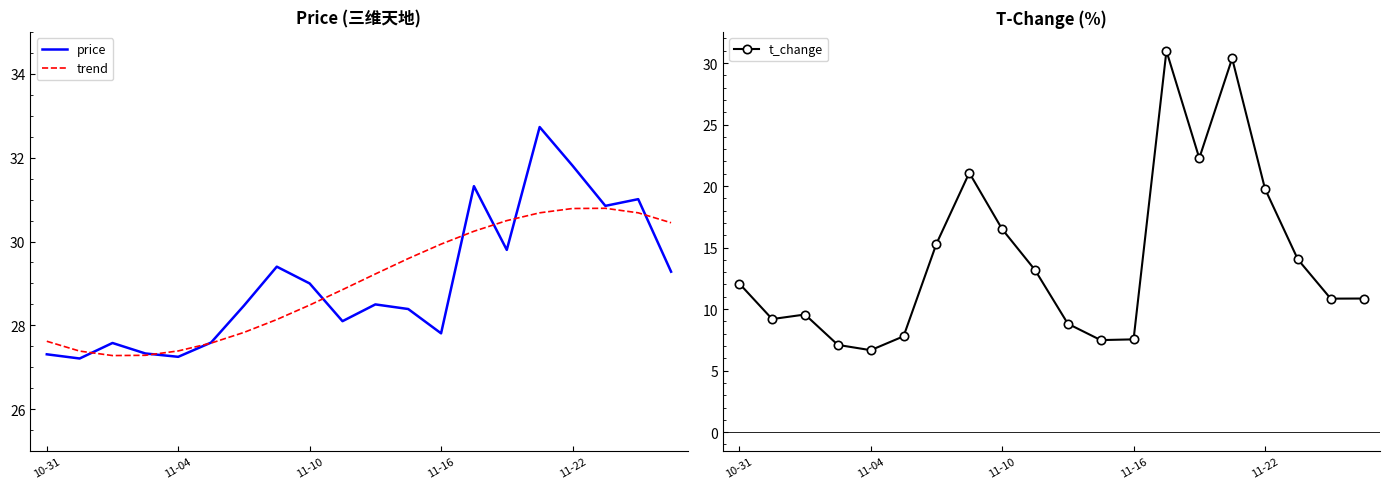

What are all the series names shown in the legend?

price, trend, t_change